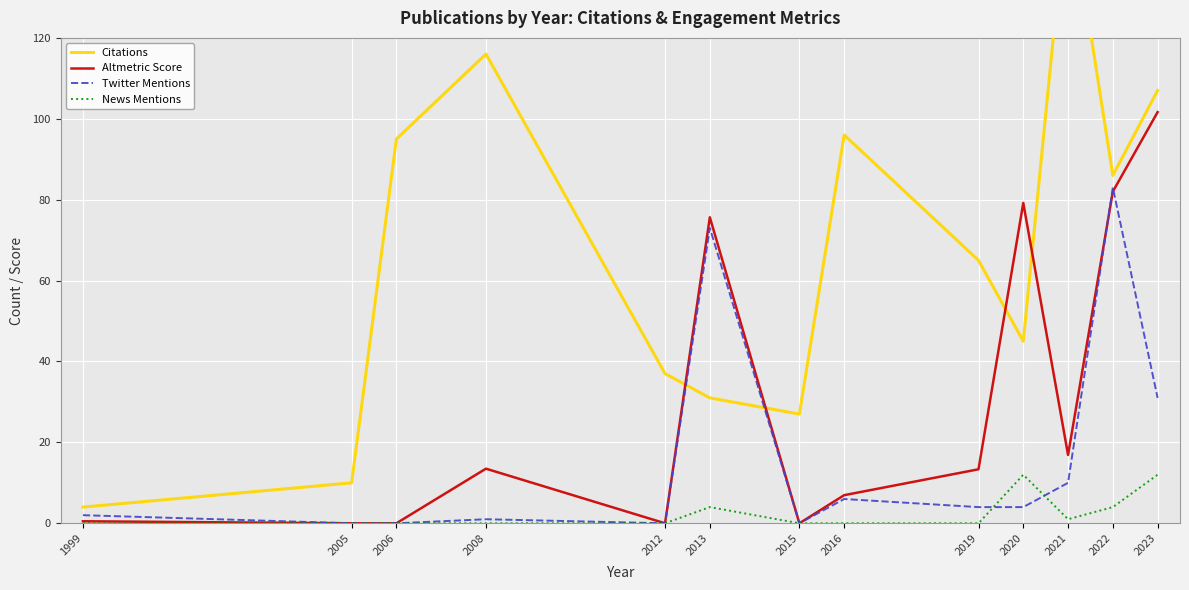

Reading right to left, list all the values displayed in this chart.

Citations: 2023=107.0	2022=86.0	2021=157.0	2020=45.0	2019=65.0	2016=96.0	2015=27.0	2013=31.0	2012=37.0	2008=116.0	2006=95.0	2005=10.0	1999=4.0
Altmetric Score: 2023=101.7	2022=82.0	2021=16.9	2020=79.2	2019=13.3	2016=7.0	2015=0.0	2013=75.7	2012=0.0	2008=13.5	2006=0.0	2005=0.0	1999=0.5
Twitter Mentions: 2023=31.0	2022=83.0	2021=10.0	2020=4.0	2019=4.0	2016=6.0	2015=0.0	2013=73.0	2012=0.0	2008=1.0	2006=0.0	2005=0.0	1999=2.0
News Mentions: 2023=12.0	2022=4.0	2021=1.0	2020=12.0	2019=0.0	2016=0.0	2015=0.0	2013=4.0	2012=0.0	2008=0.0	2006=0.0	2005=0.0	1999=0.0